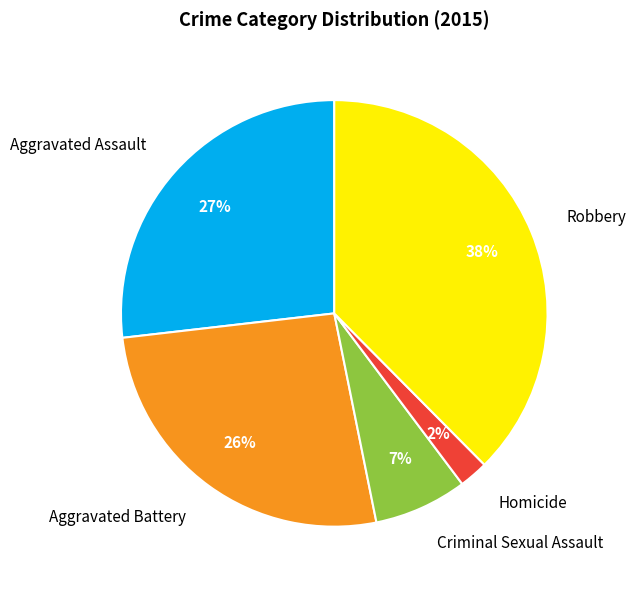

Is there any slice that represents more than half of the pie?

No